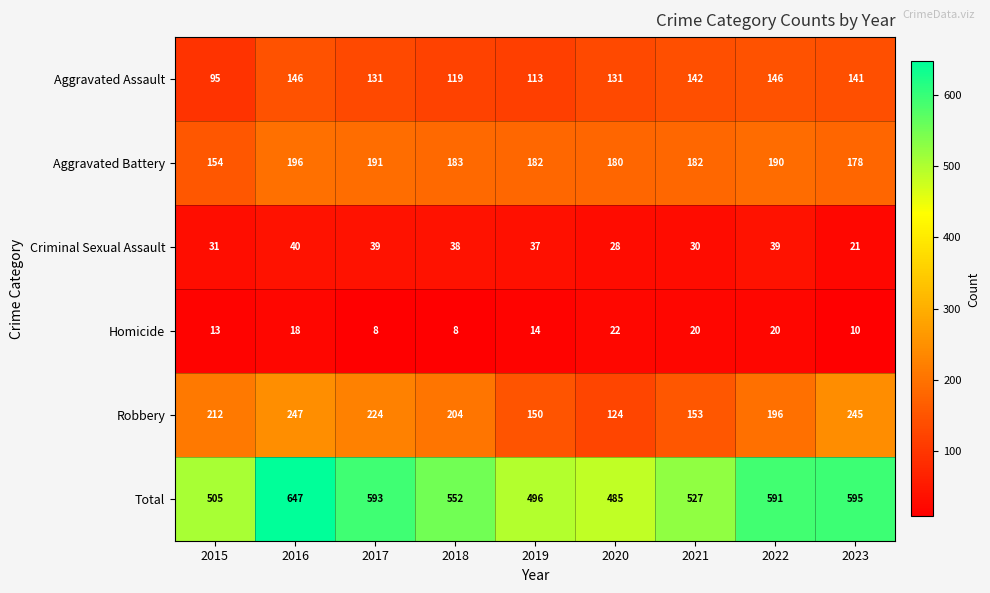

What is the spread (max minus min) of values at 2022?

571